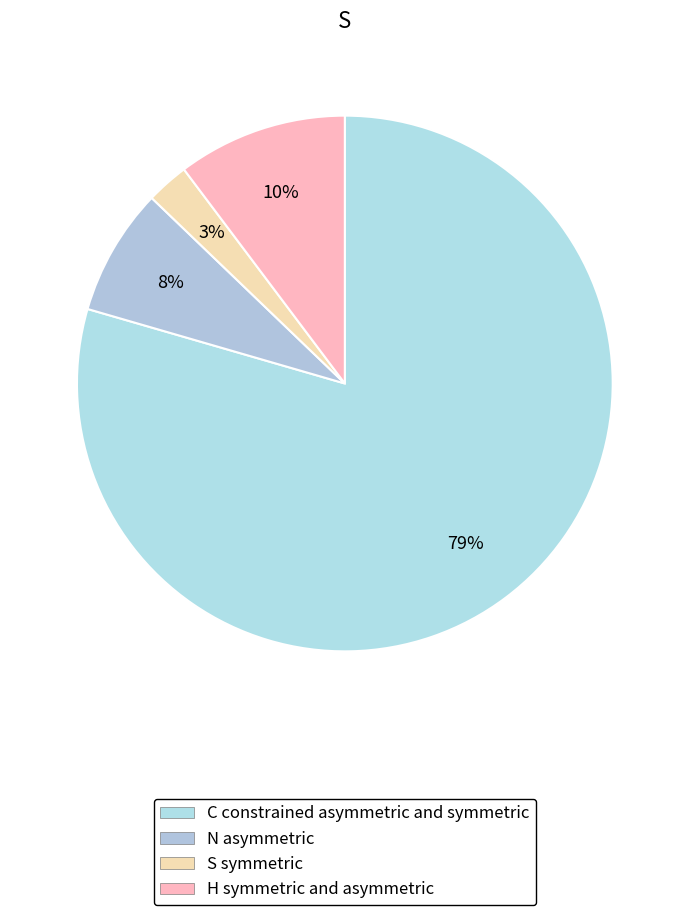

What is the smallest slice in the pie chart?

S